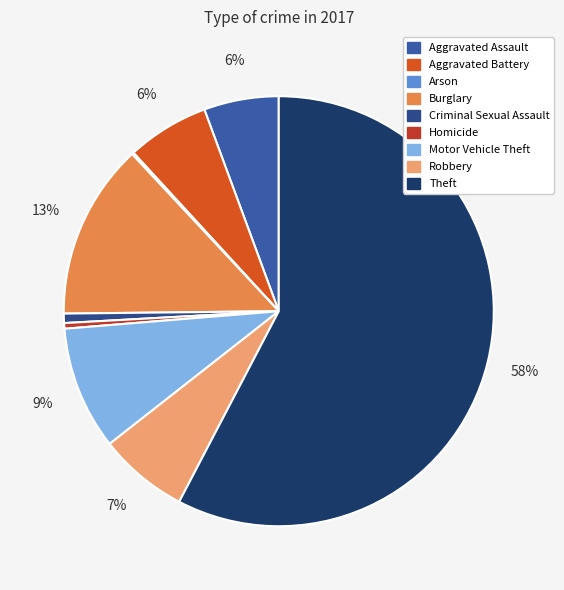

To the nearest percent, what percentage of the pie is Robbery?

7%